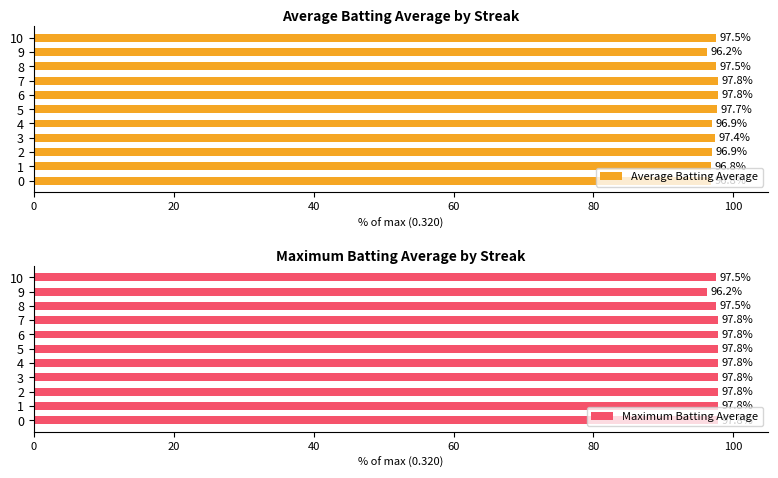

The value of Average Batting Average at 1 is 96.8. True or false?

True